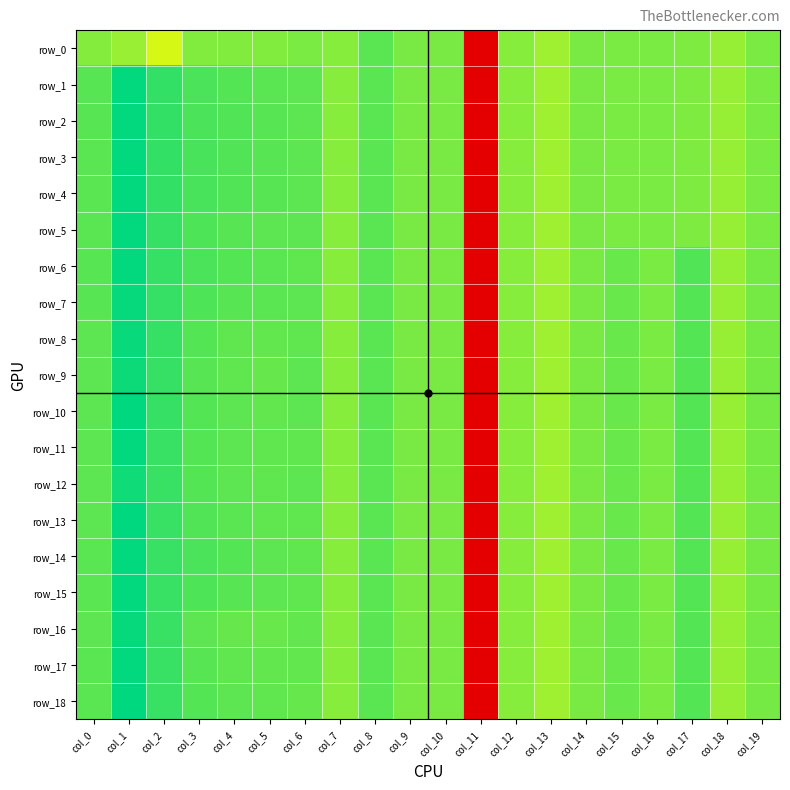

The value of row_16 at col_7 is -0.1. True or false?

True